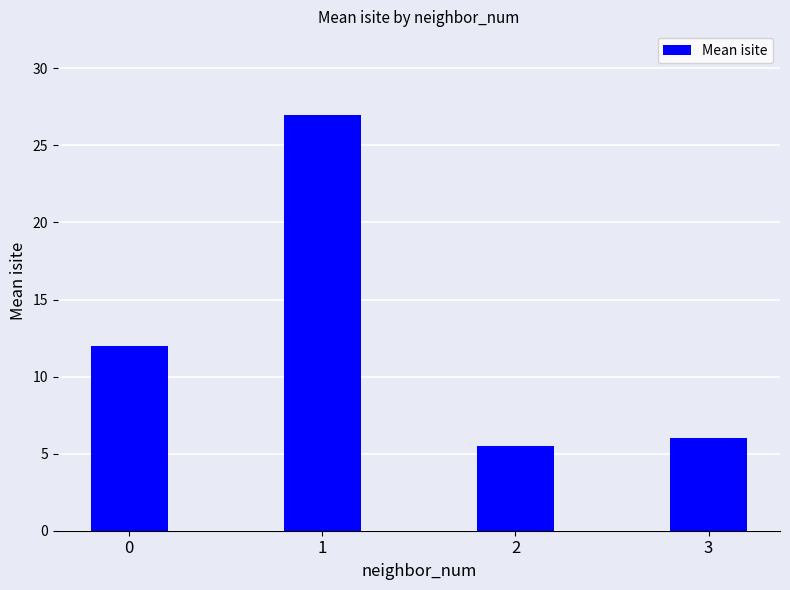

The value at 0 is 12.0. True or false?

True